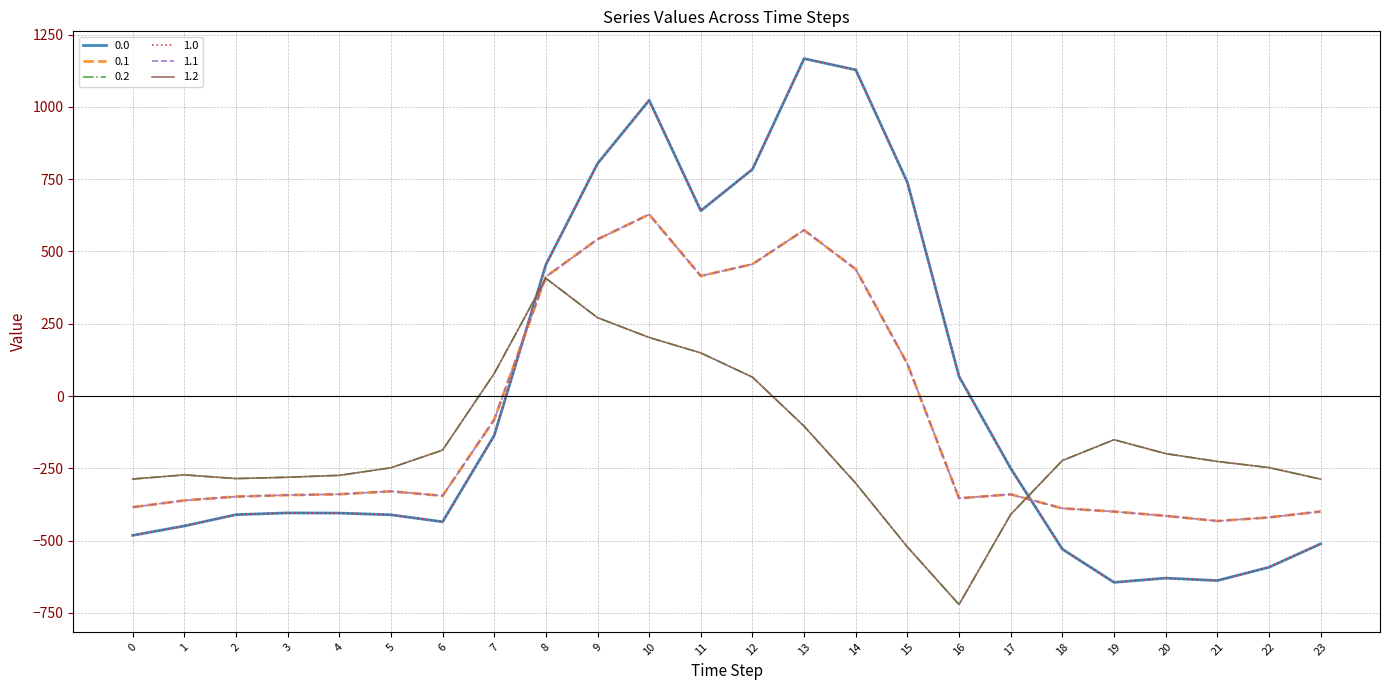

Does the chart have visible grid lines?

Yes